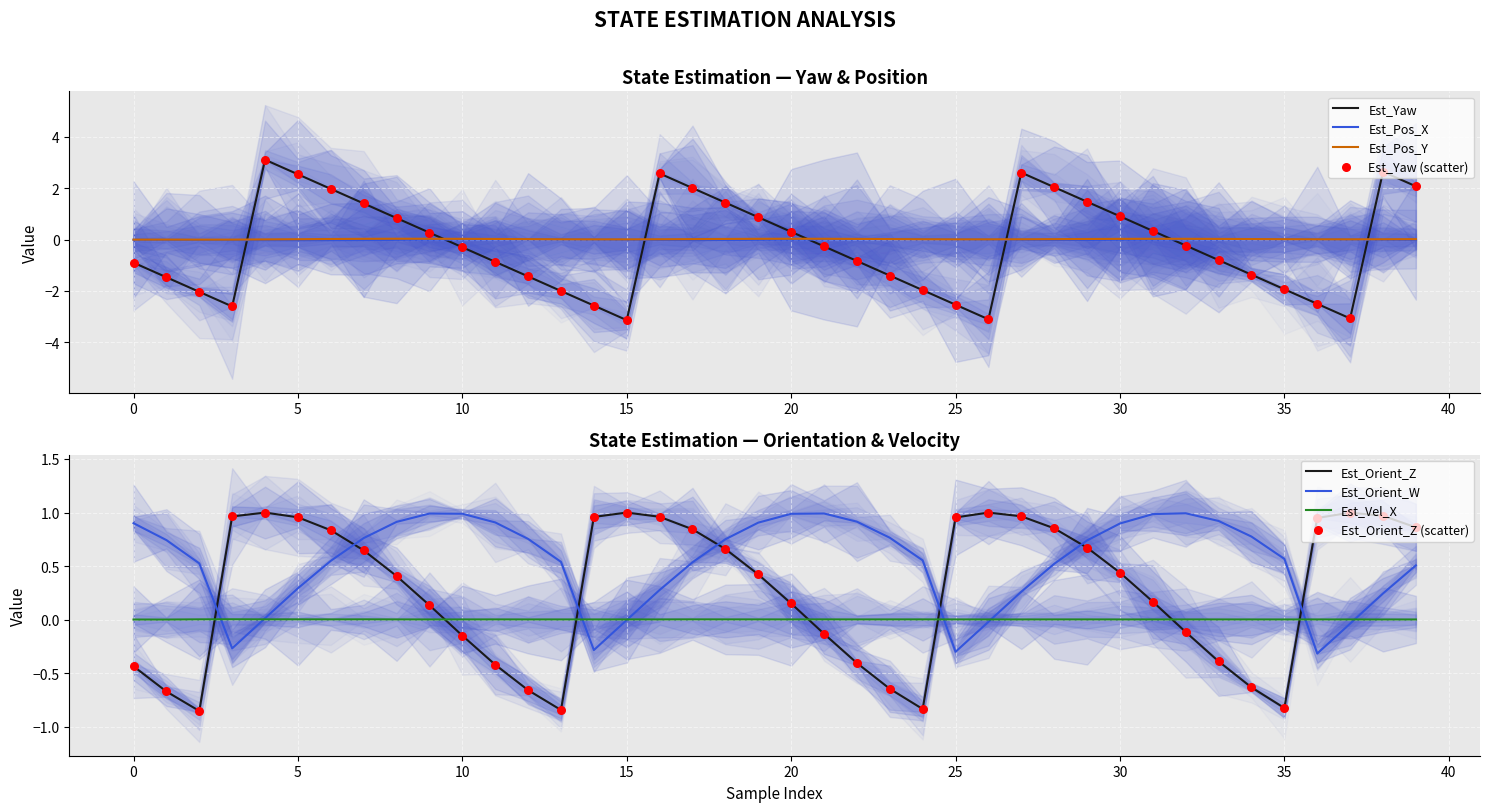

Is the value of Est_Orient_W at 19 greater than the value of Est_Pos_X at 0?

Yes